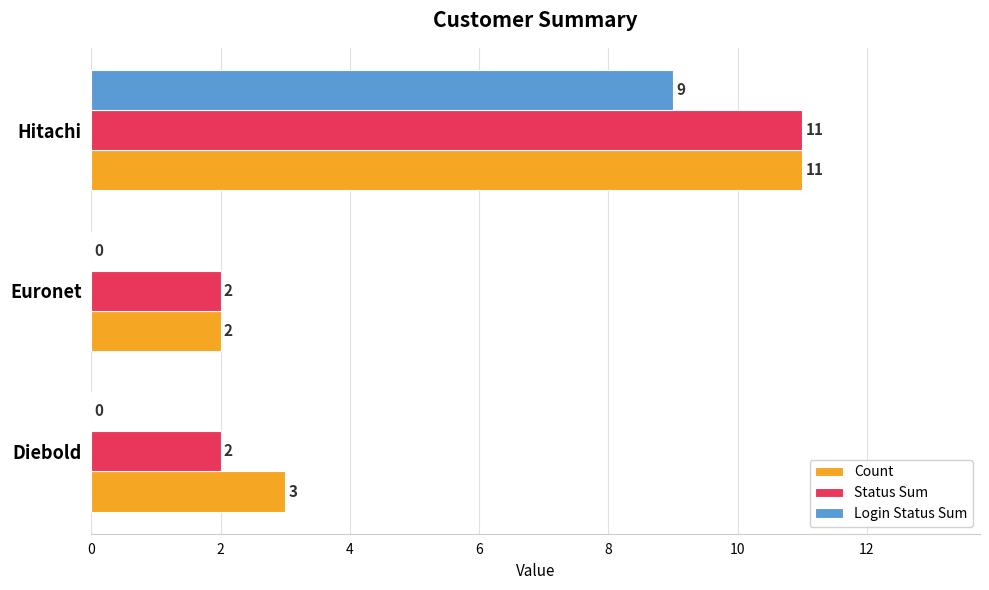

What is the sum of all Count values?

16